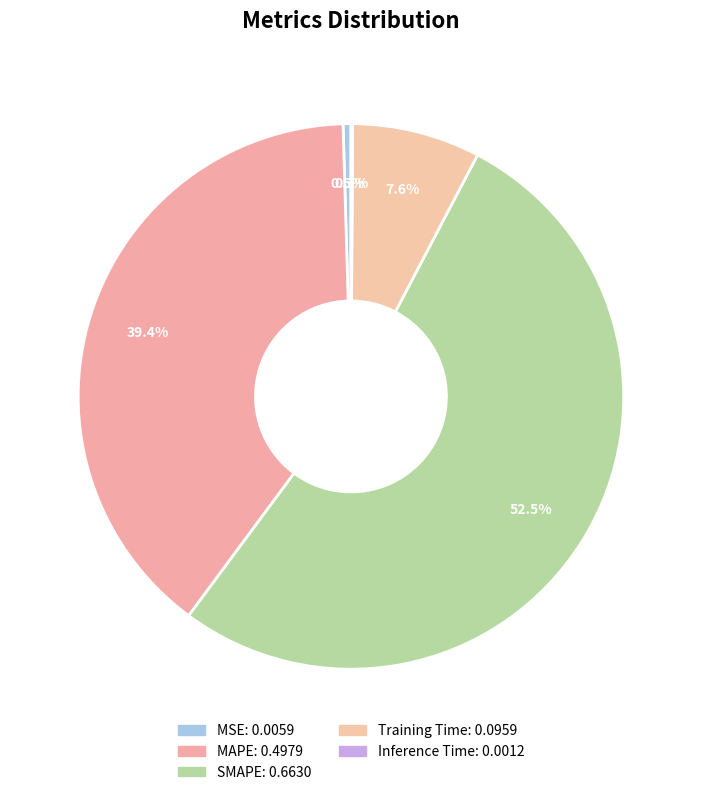

Is there any slice that represents more than half of the pie?

Yes